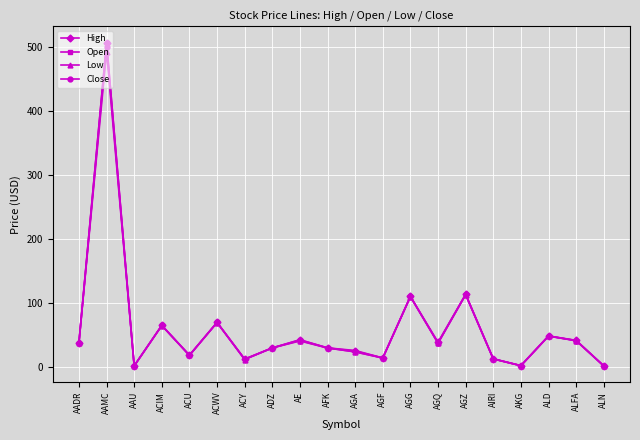

True or false: Low has more than 2 points higher than both neighbors.

True